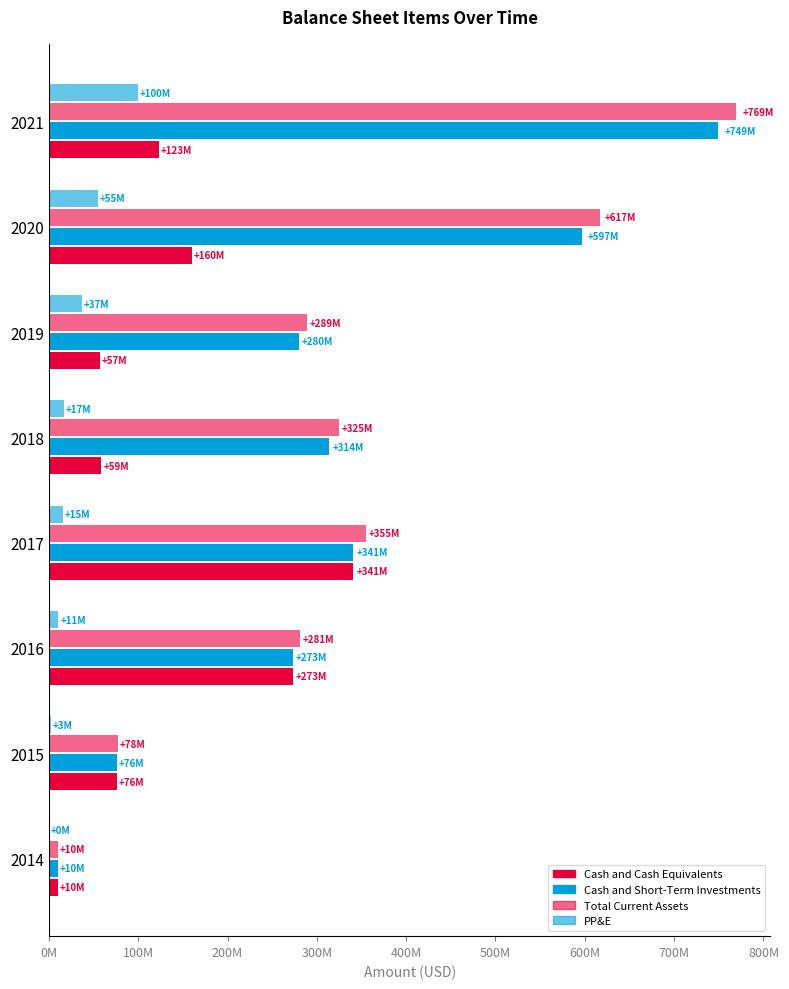

What is the value of the PP&E bar at the 5th from the left?

17061000